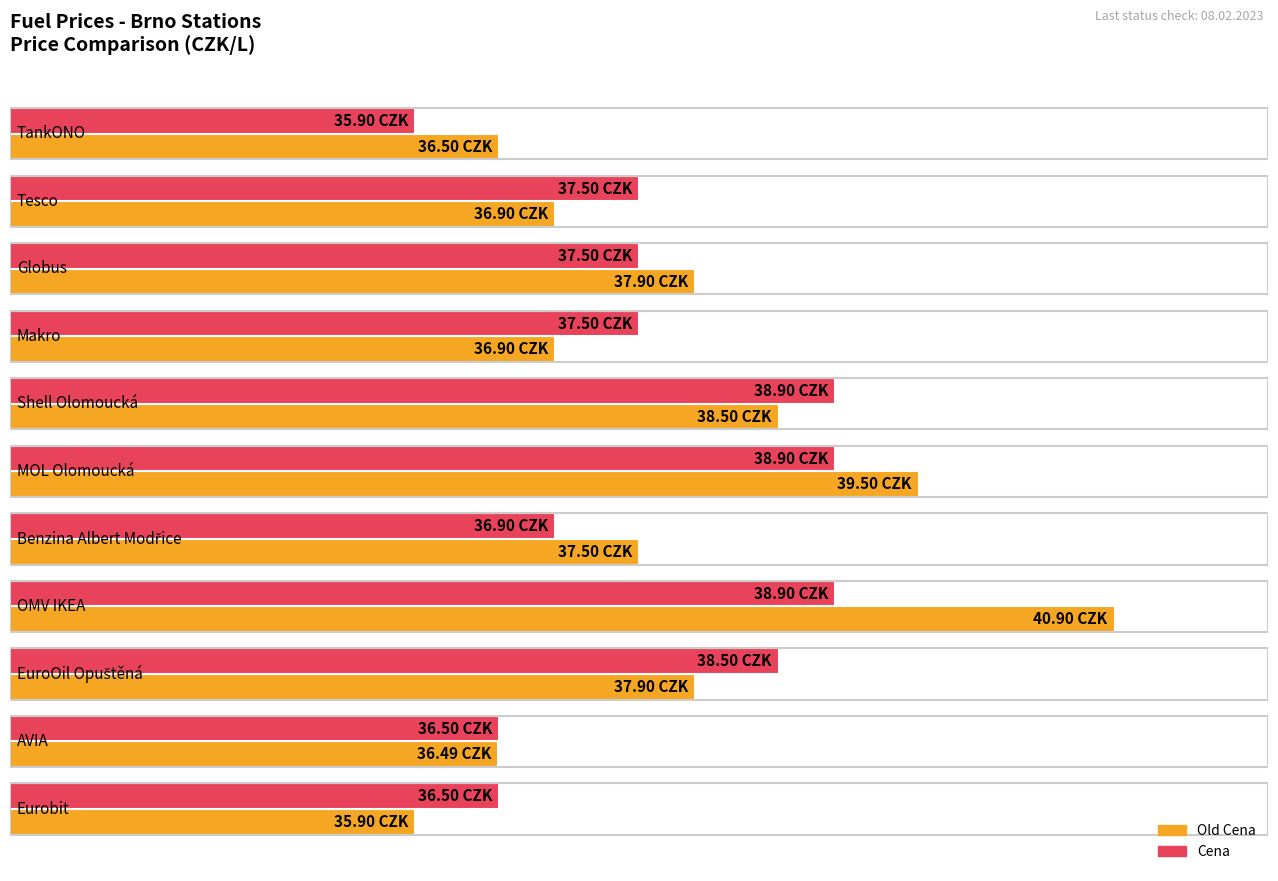

What are all the series names shown in the legend?

Old Cena, Cena